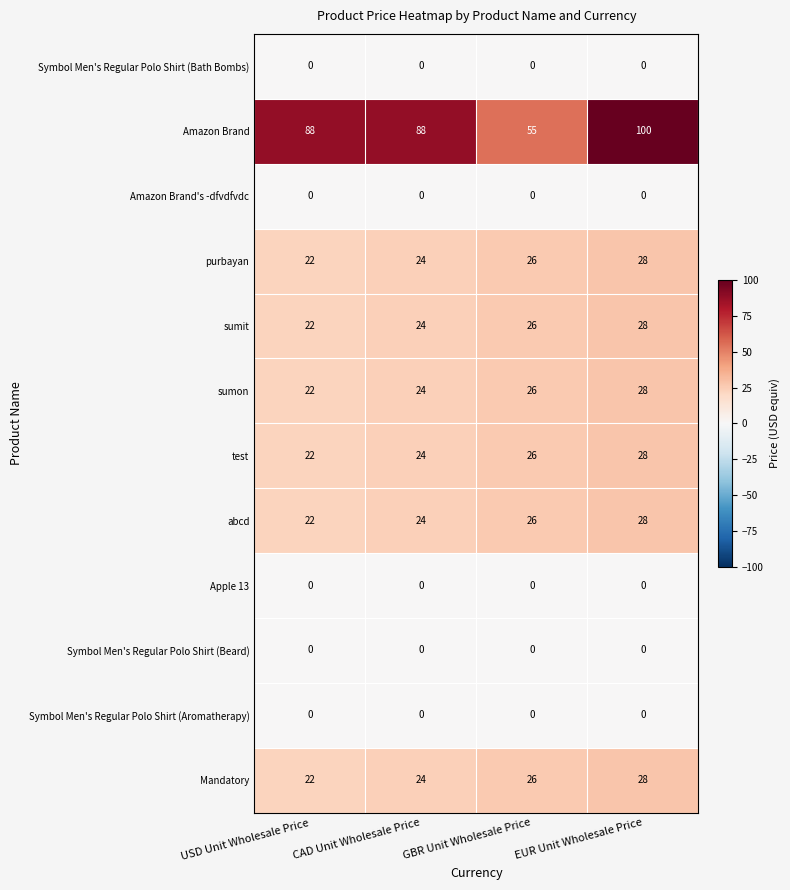

What is the approximate value of abcd at EUR Unit Wholesale Price?

28